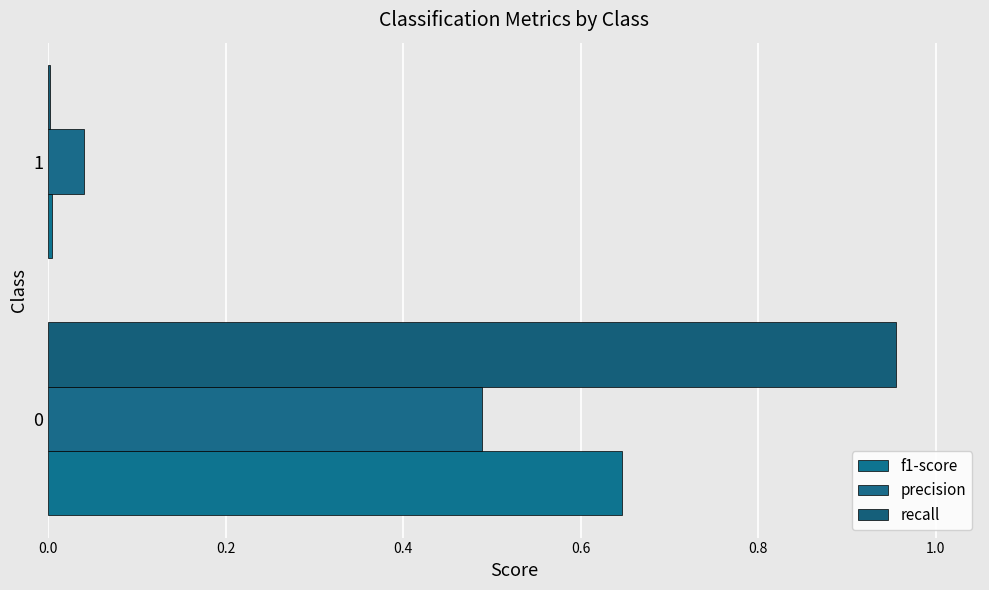

How many series are shown in this chart?

3